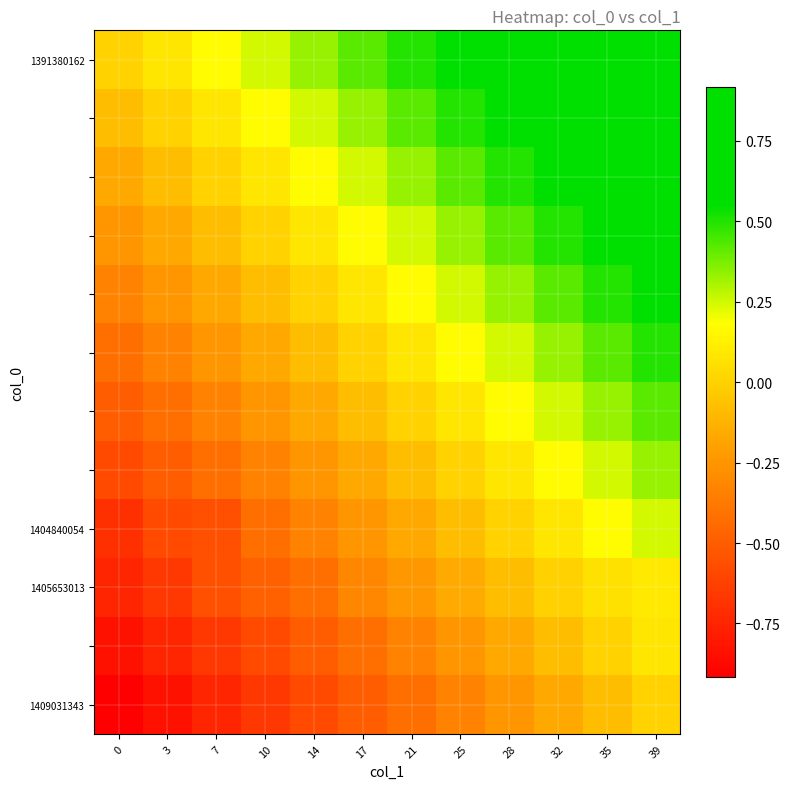

Which series has the largest total across all categories?

1391380162